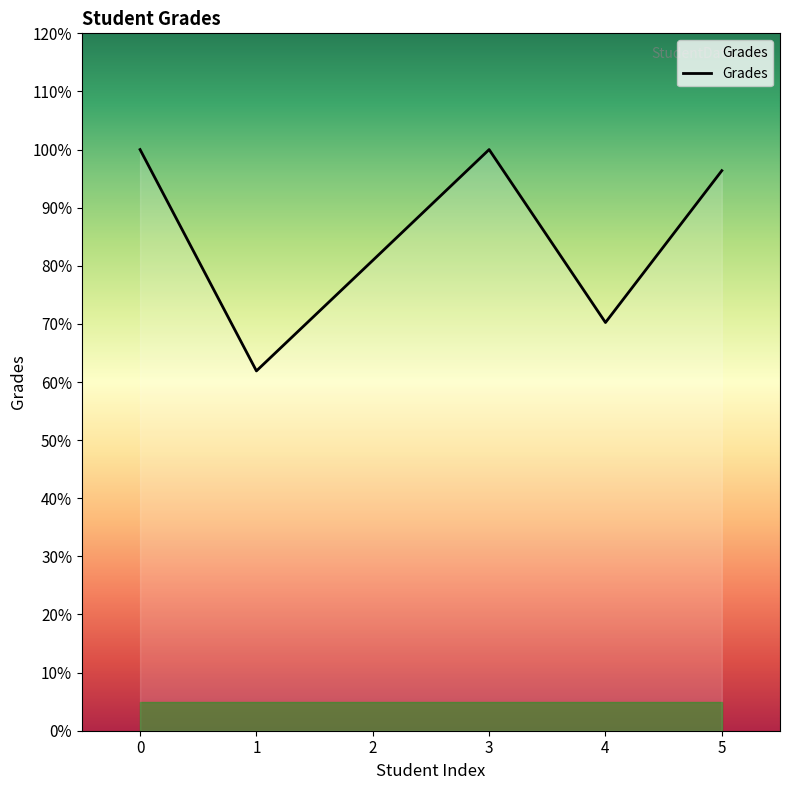

What is the minimum value shown in the chart?

61.9